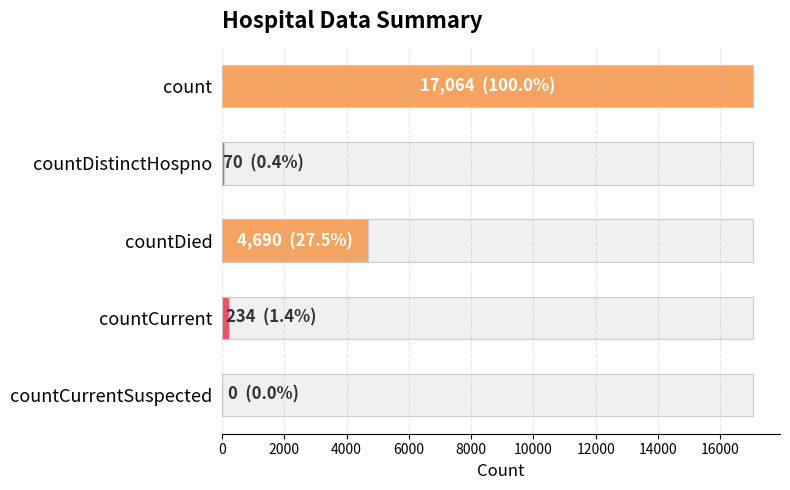

Are the bars grouped side by side (vs. stacked)?

No